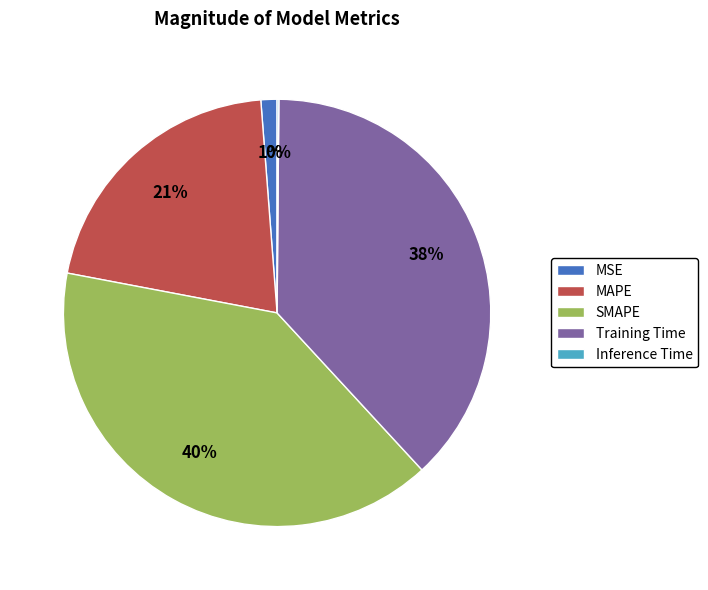

Do MSE and SMAPE together represent more than half of the pie?

No